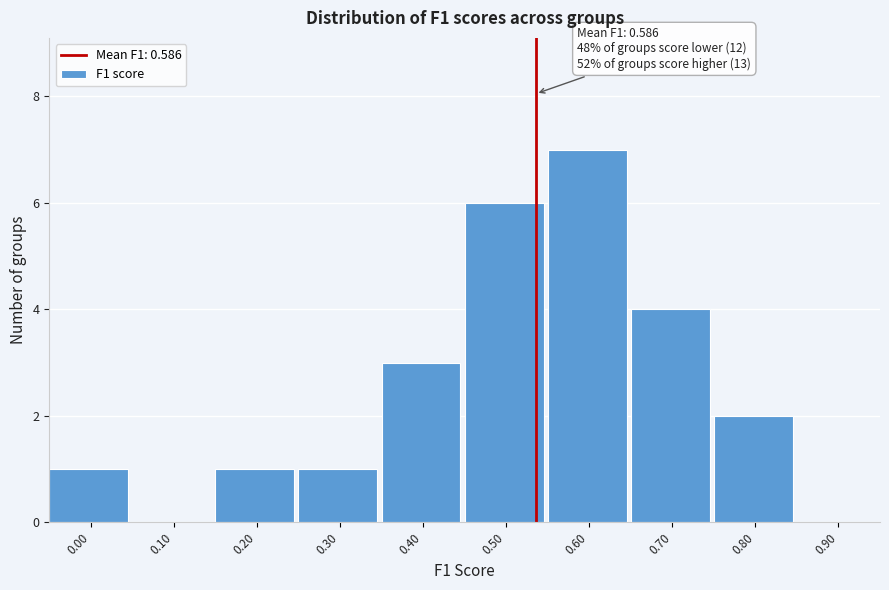

Reading left to right, extract all data points from this chart.

0.00=1	0.10=0	0.20=1	0.30=1	0.40=3	0.50=6	0.60=7	0.70=4	0.80=2	0.90=0